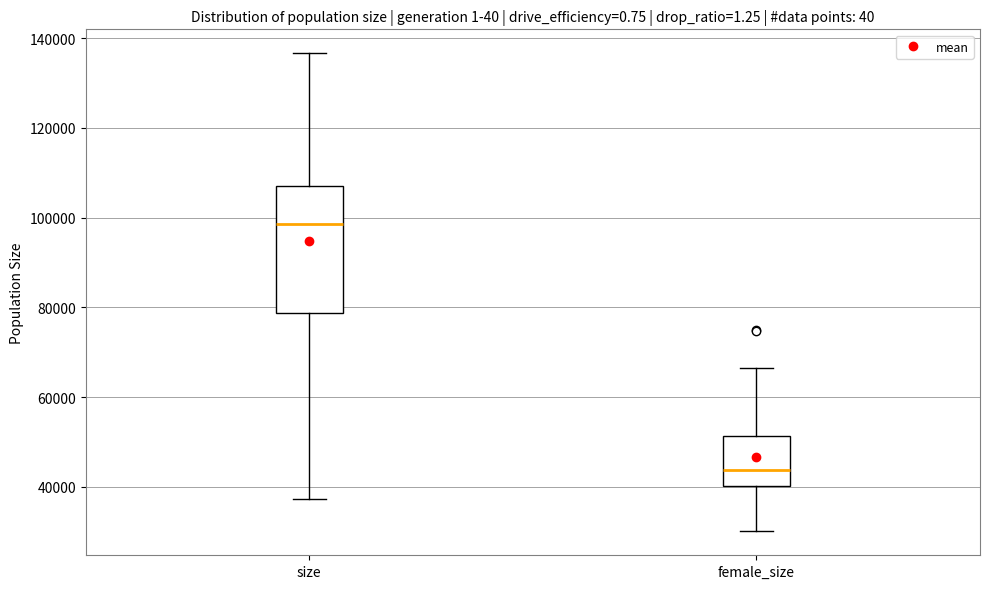

Which box's median line is the lowest?

female_size